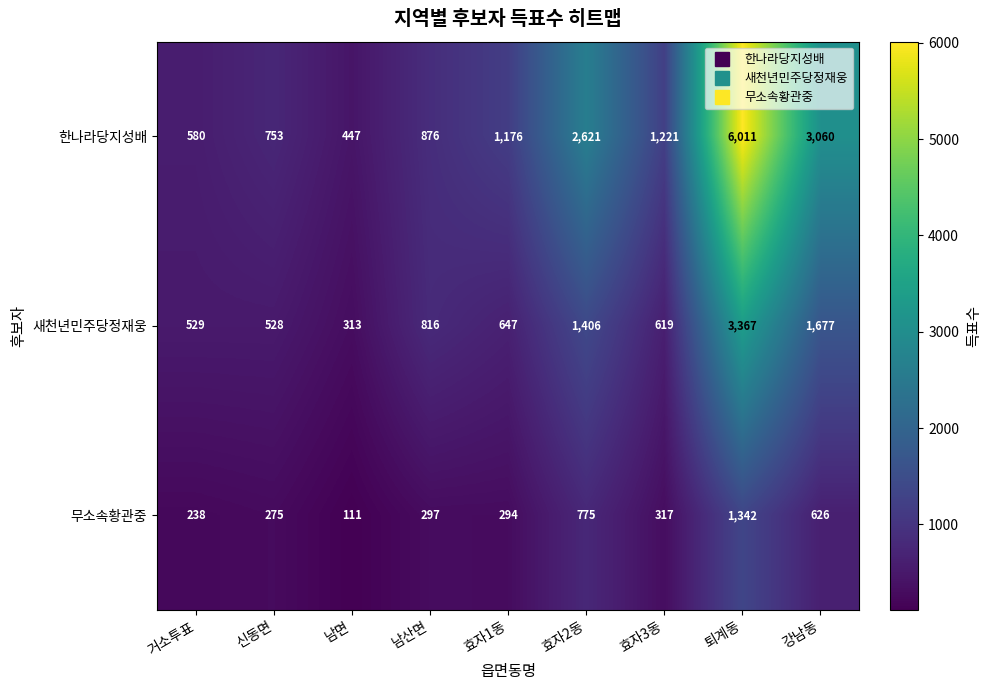

At which label does 무소속황관중 reach its minimum?

남면